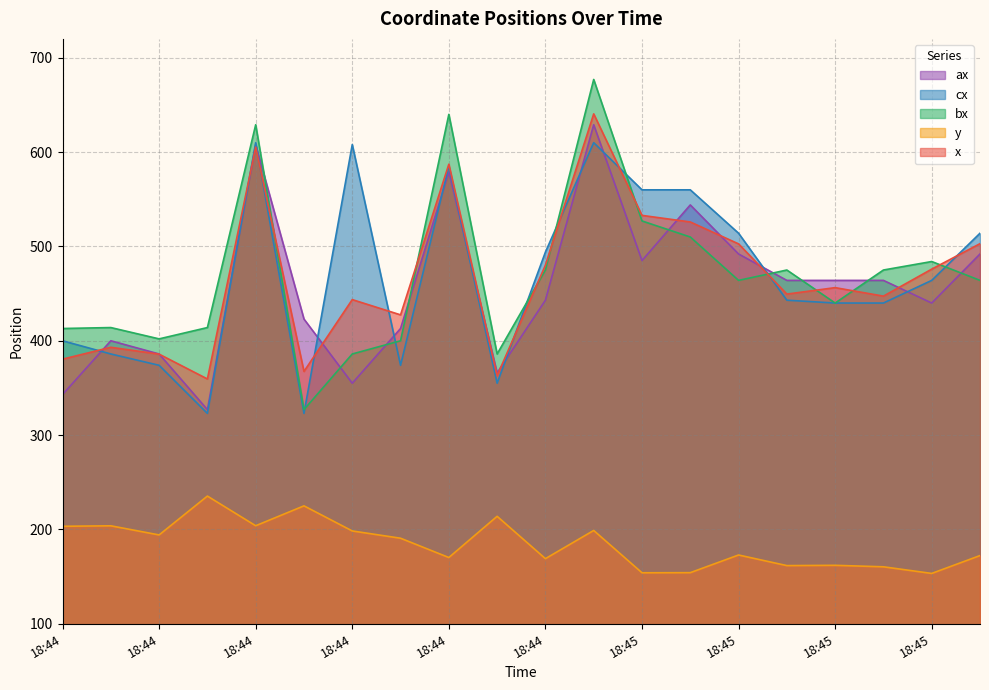

True or false: cx and x intersect in this chart.

True